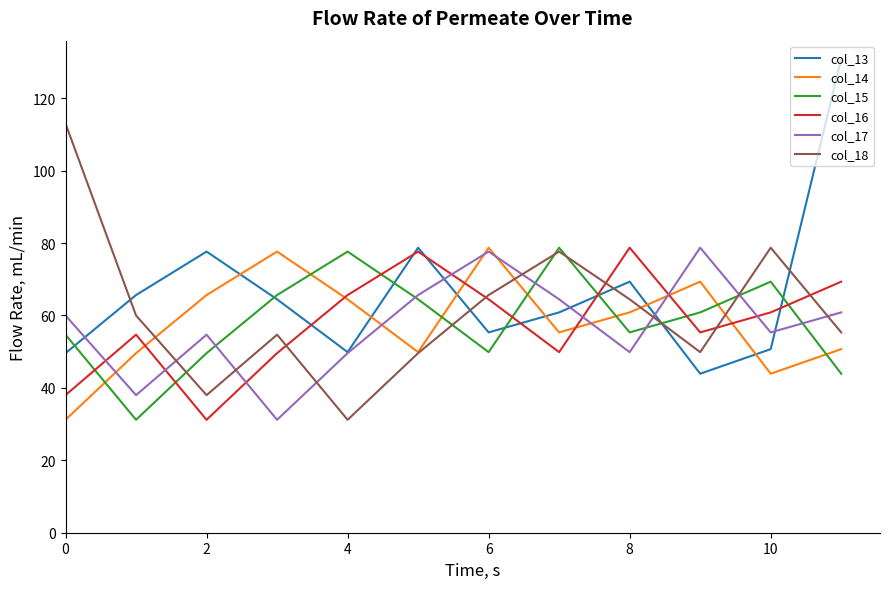

What is the maximum value for col_14?

78.7